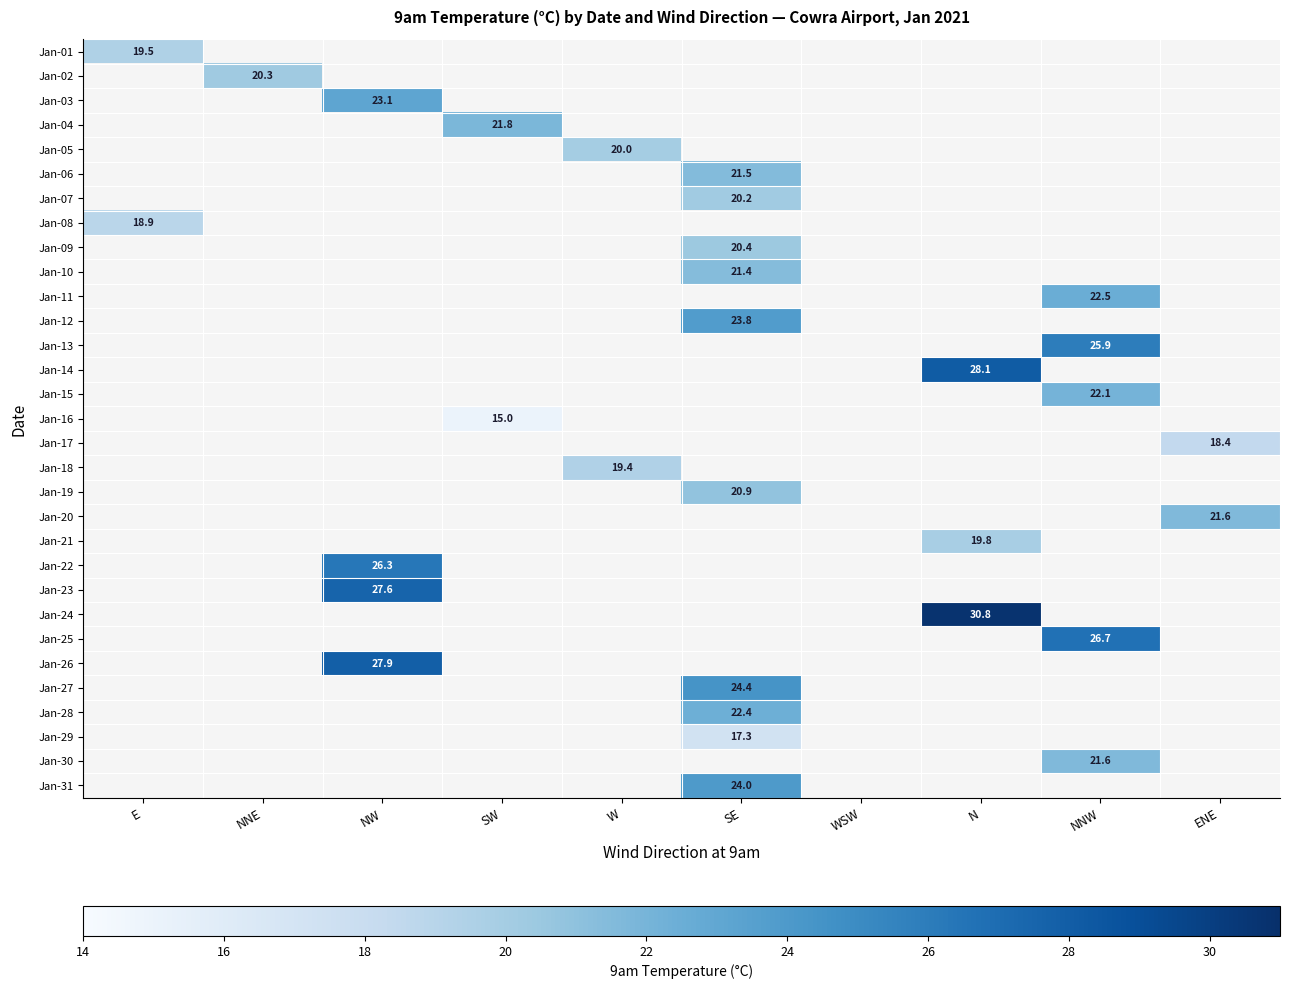

True or false: Jan-25 has a value of 35.5 at NNW.

False